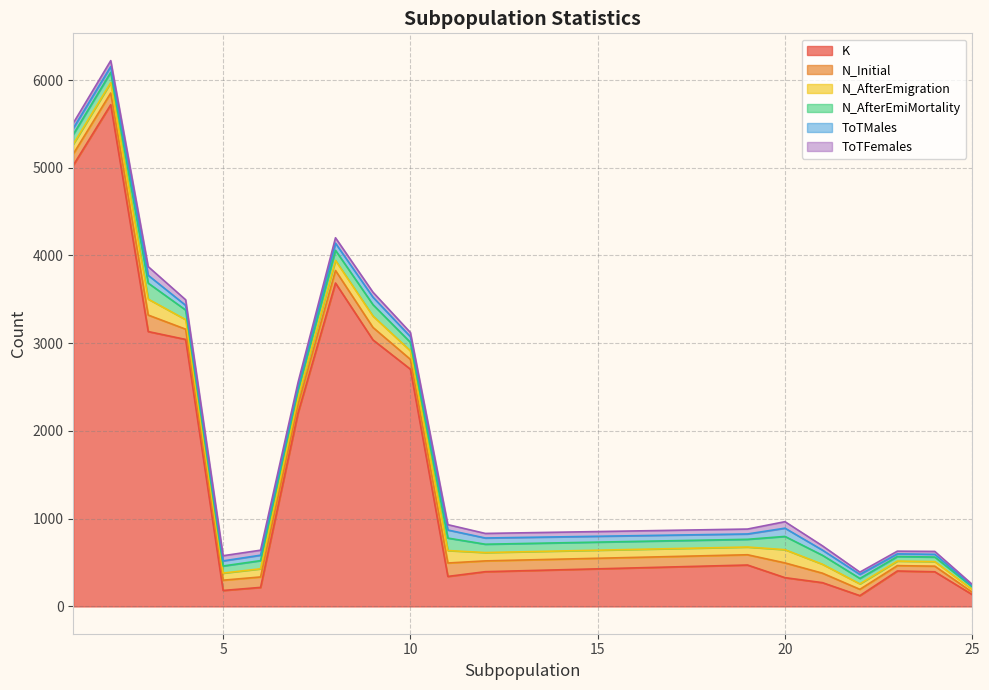

Which has a higher value, 20 or 8?

8